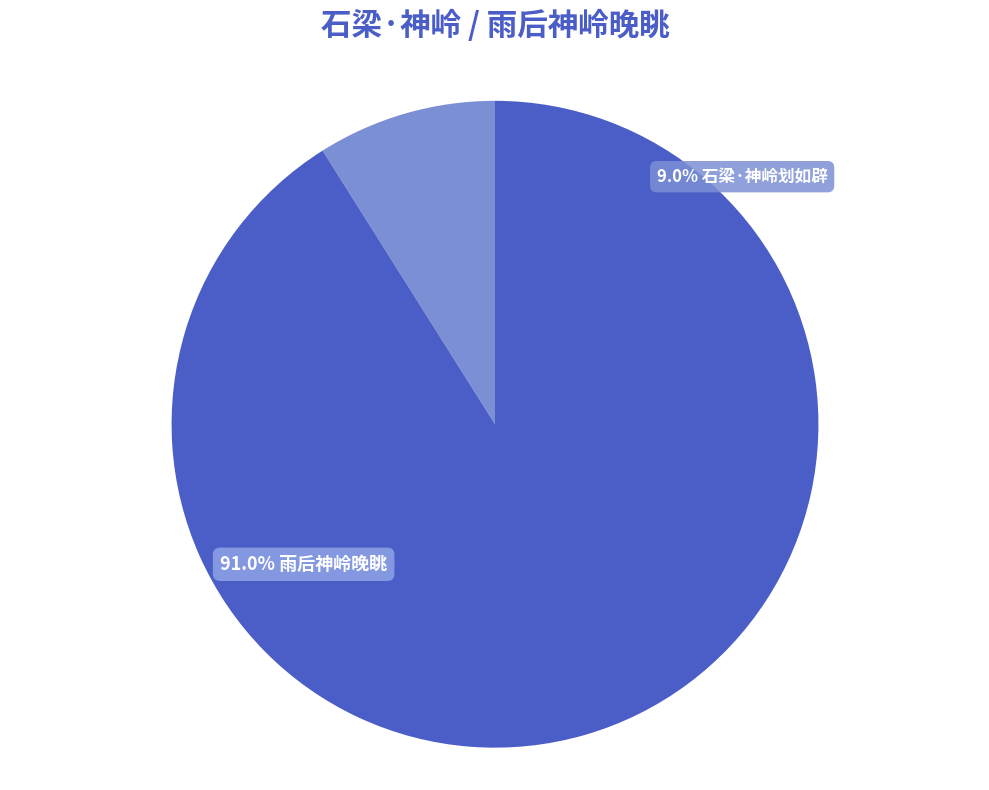

Does any single category account for the majority?

Yes